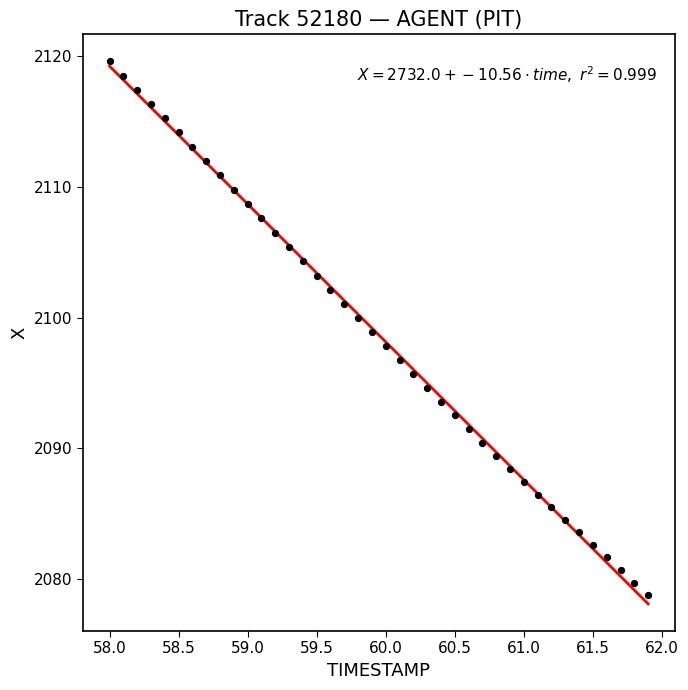

What is the range of X values (max minus min)?

3.9